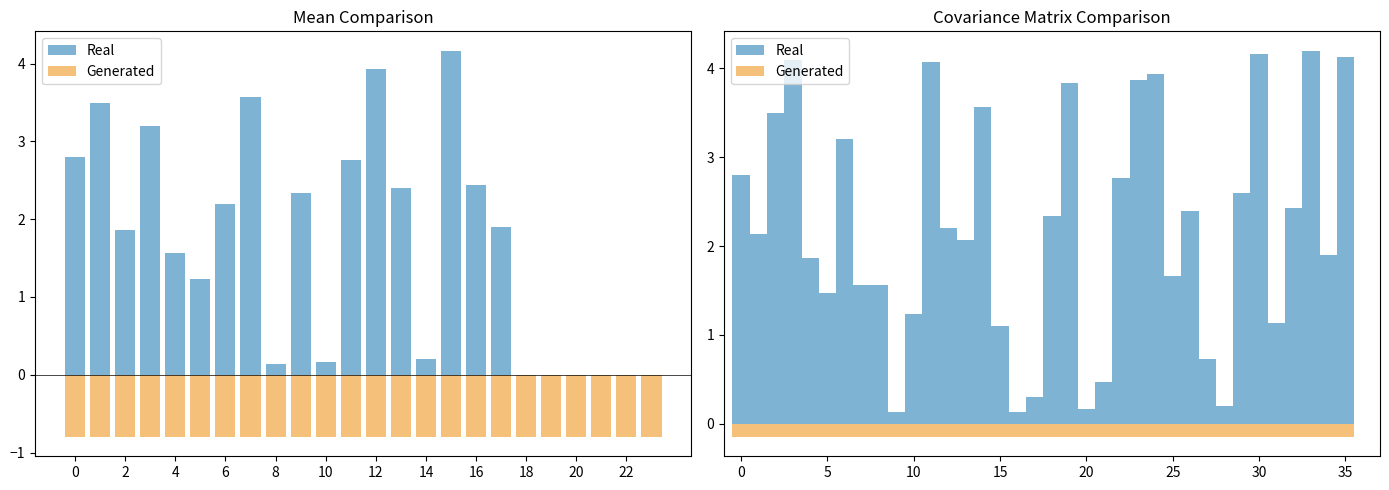

What is the average value of the Generated series?

-0.1